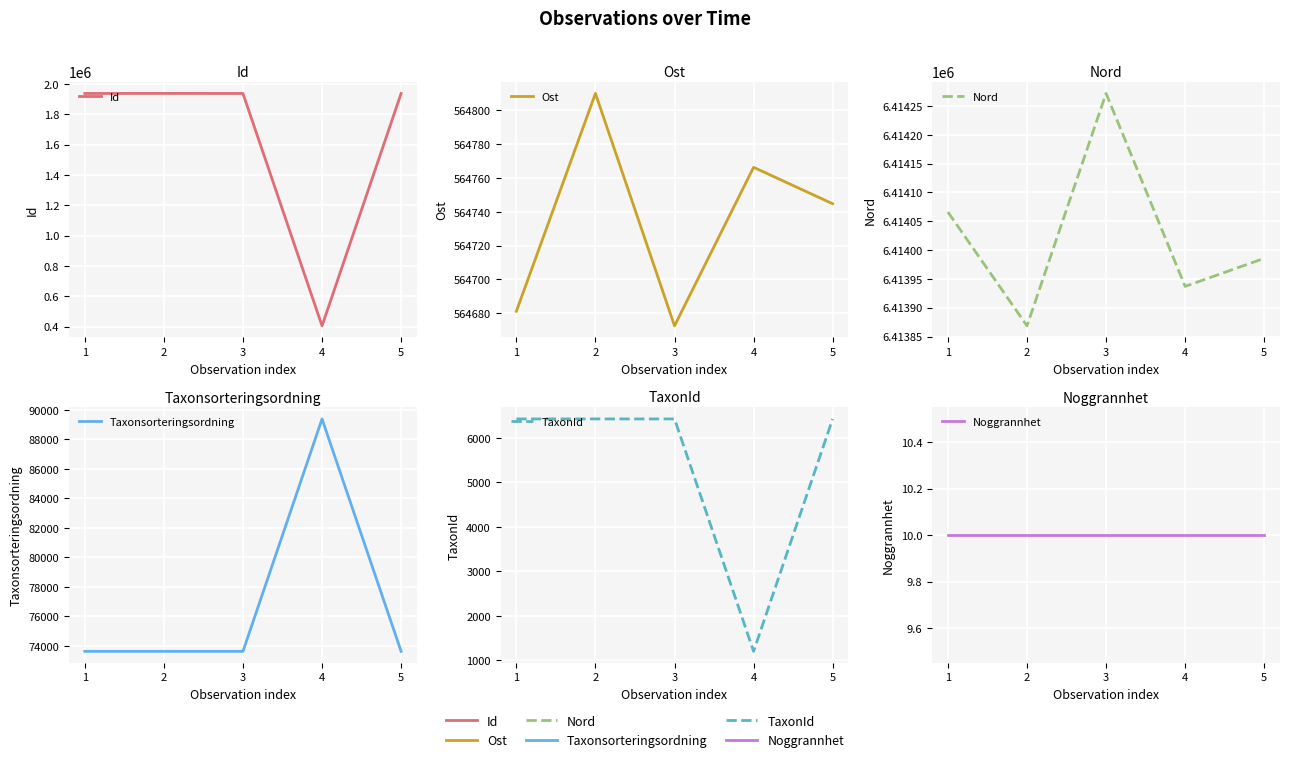

Reading left to right, extract all data points from this chart.

Id: 1938135.0	1938437.0	1938132.0	405714.0	1938136.0
Ost: 564681.1	564810.1	564672.5	564766.3	564744.8
Nord: 6414066.0	6413868.6	6414271.8	6413937.0	6413985.6
Taxonsorteringsordning: 73631.0	73631.0	73631.0	89392.0	73631.0
TaxonId: 6426.0	6426.0	6426.0	1202.0	6426.0
Noggrannhet: 10.0	10.0	10.0	10.0	10.0